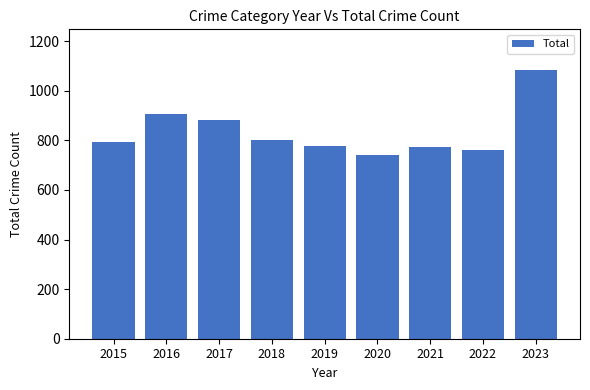

Does the chart contain any negative values?

No